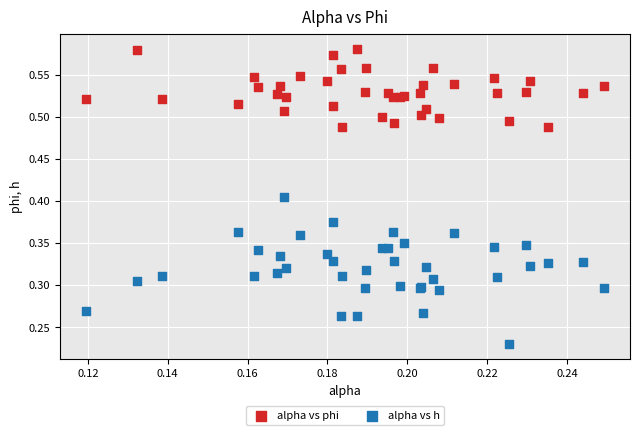

Which series contains the highest Y value?

alpha vs phi